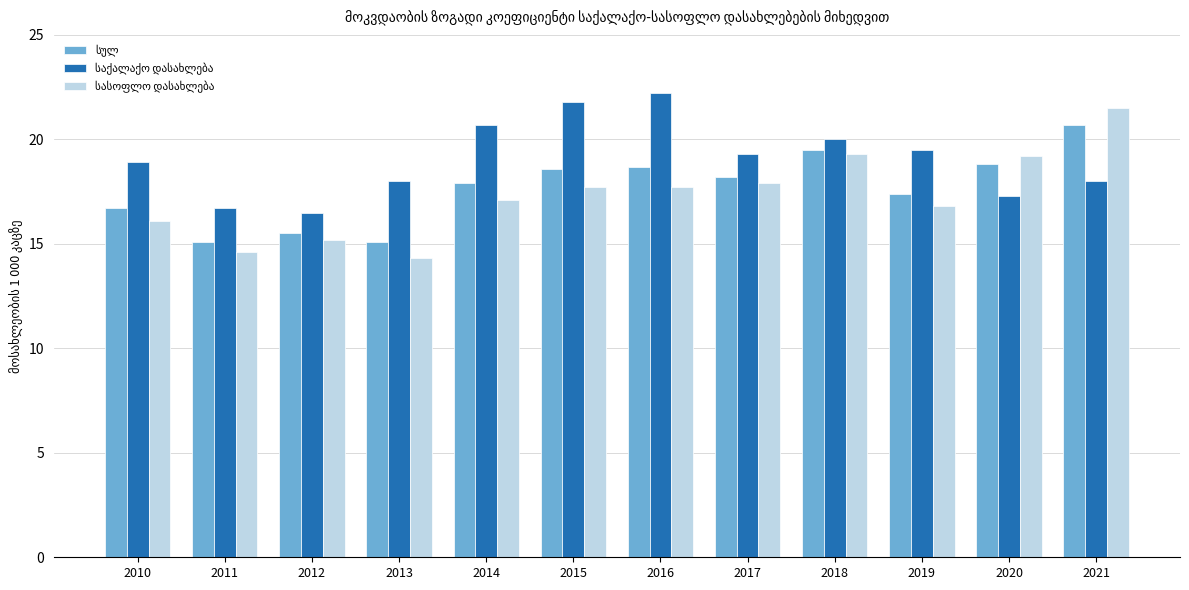

Are the bars grouped side by side (vs. stacked)?

Yes